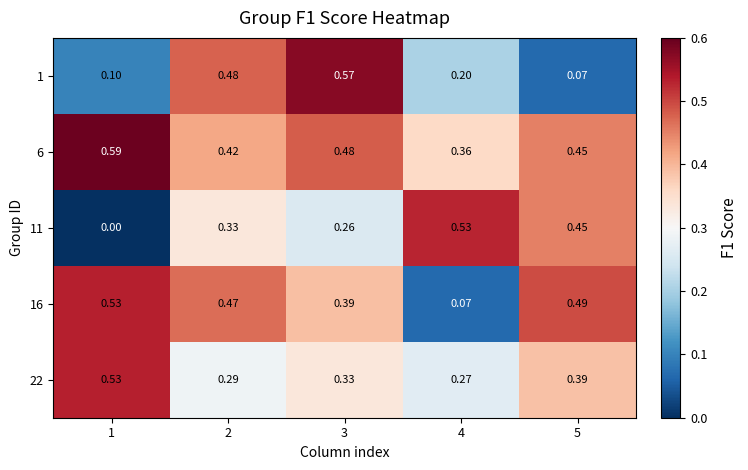

Count the number of categories in the chart.

5